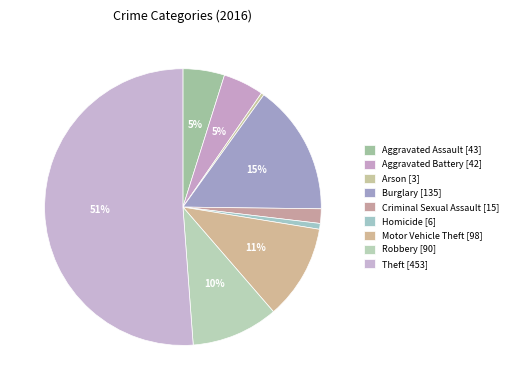

The Theft slice represents 41% of the pie. True or false?

False